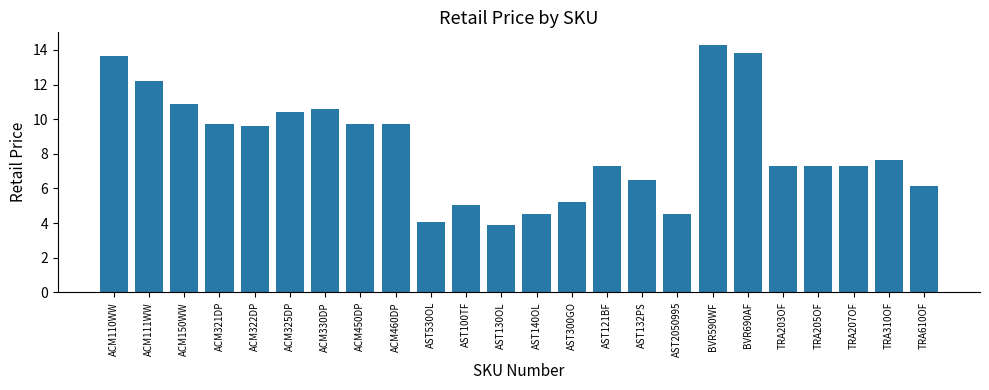

Approximately how many times larger is the value at AST140OL compared to ACM325DP?

0.4